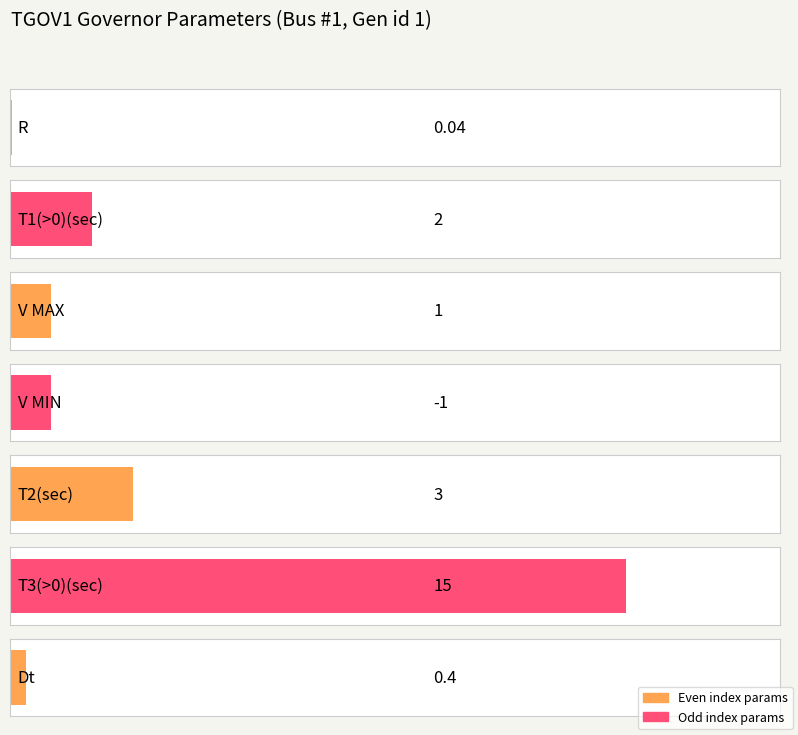

Which has a higher value, T2(sec) or R?

T2(sec)